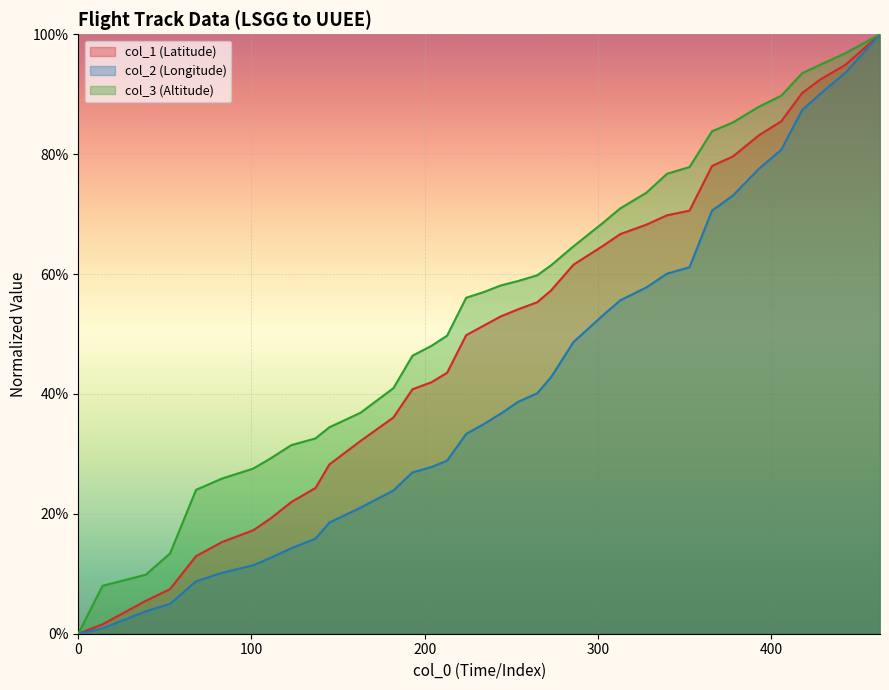

What is the sum of all col_1 values?

17.7